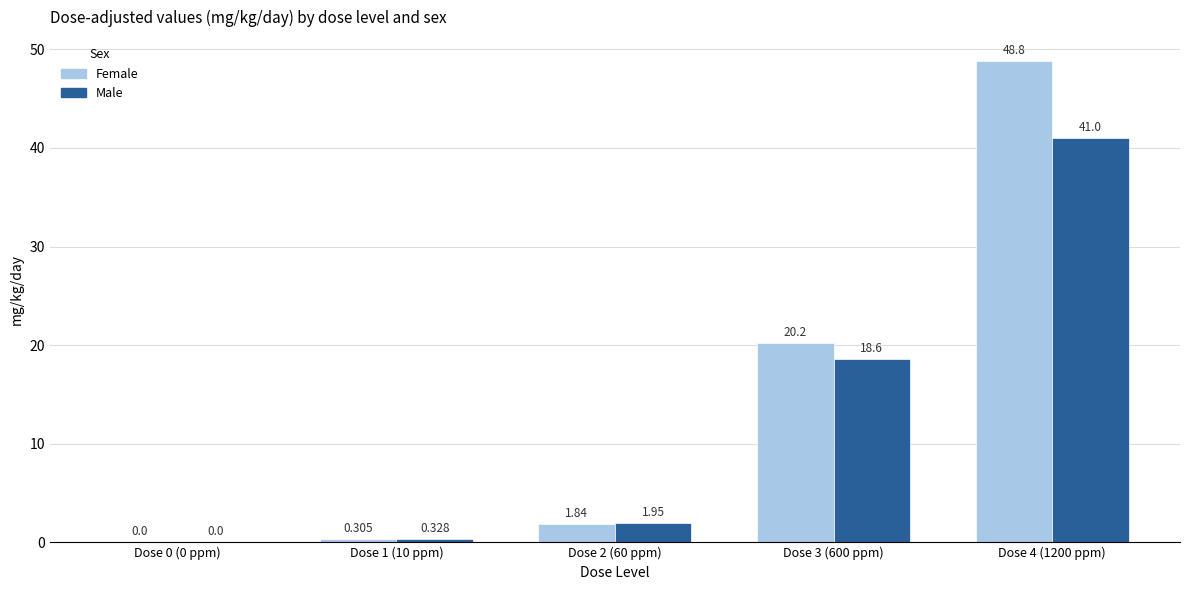

Is the value of Female at Dose 1 (10 ppm) greater than the value of Male at Dose 4 (1200 ppm)?

No